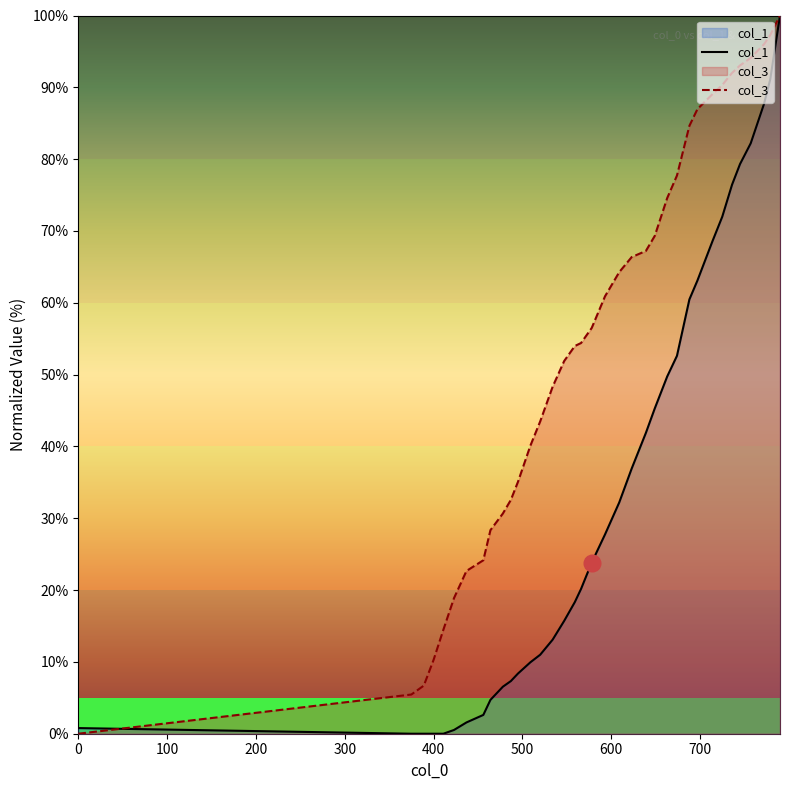

Which series has the largest total across all categories?

col_3